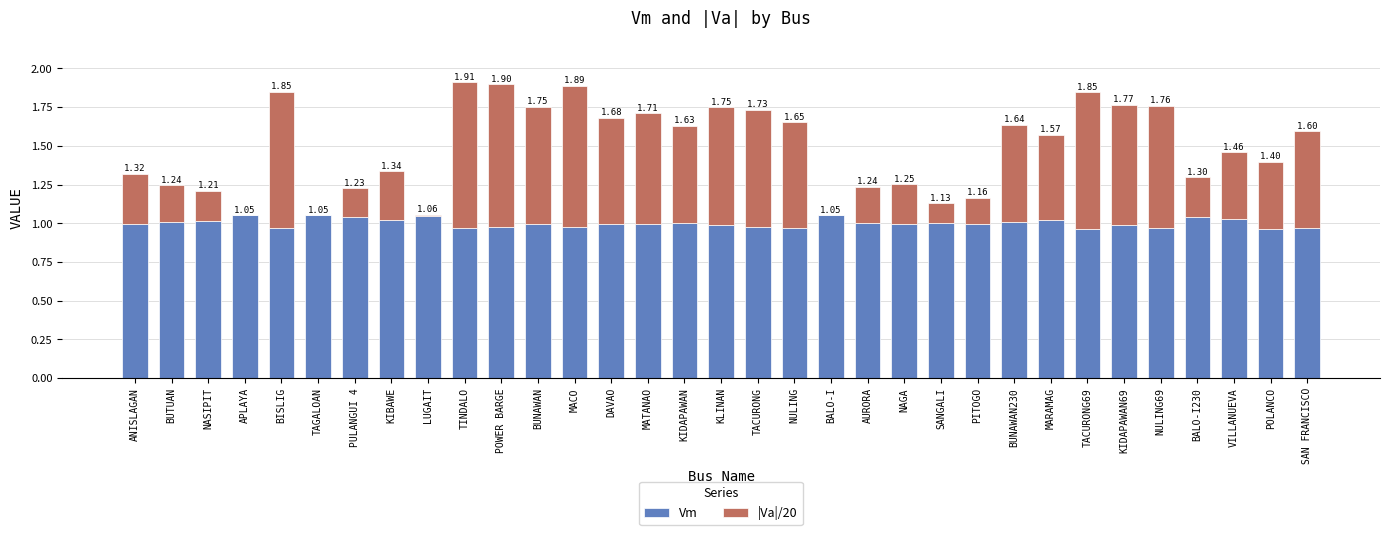

What are all the series names shown in the legend?

Vm, |Va|/20